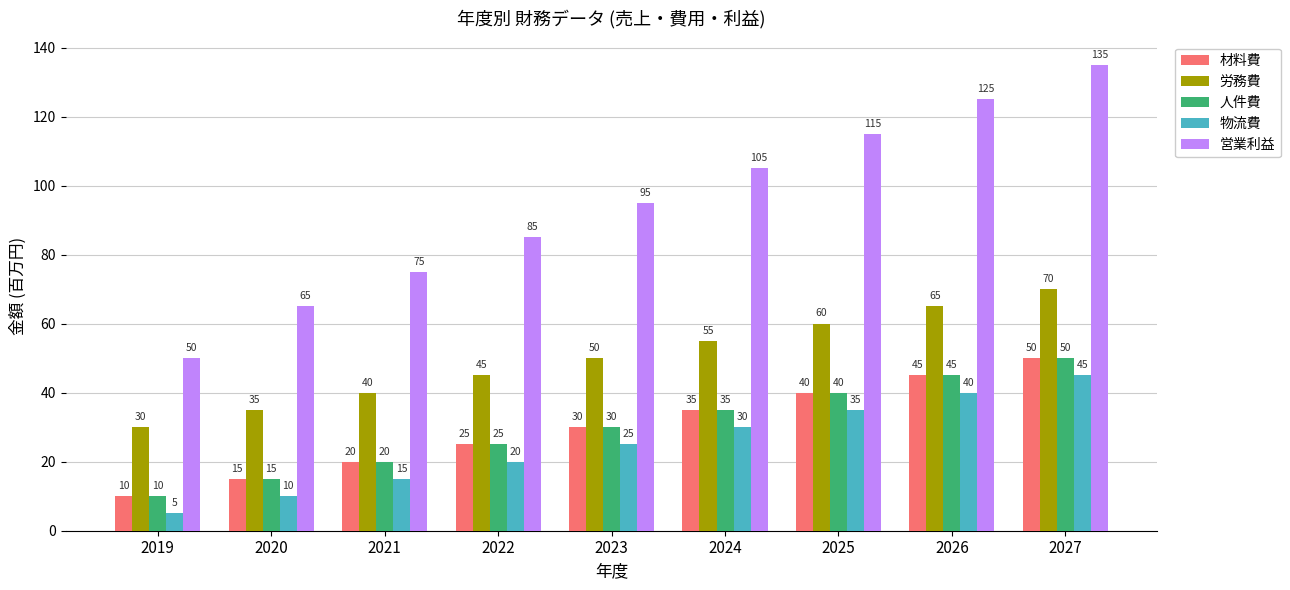

At which label does 物流費 reach its peak?

2027